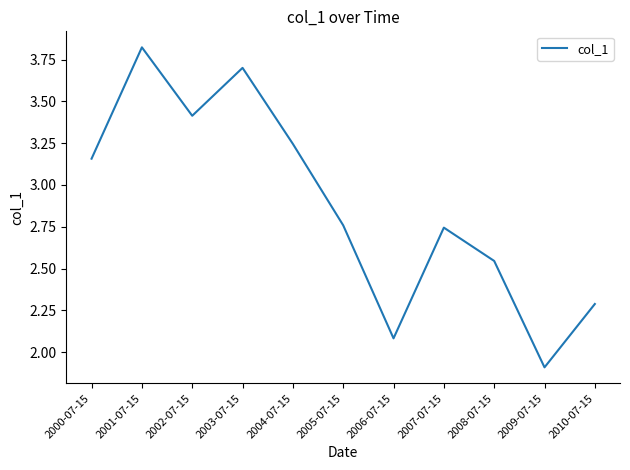

Where does the data first go above 2?

2000-07-15